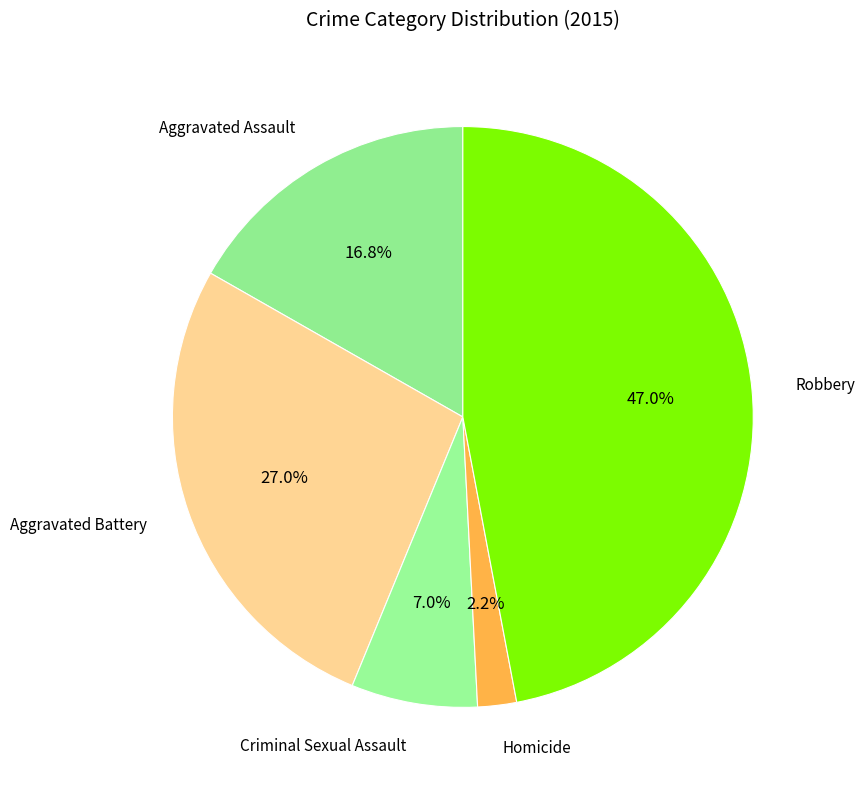

How many segments does this pie chart have?

5